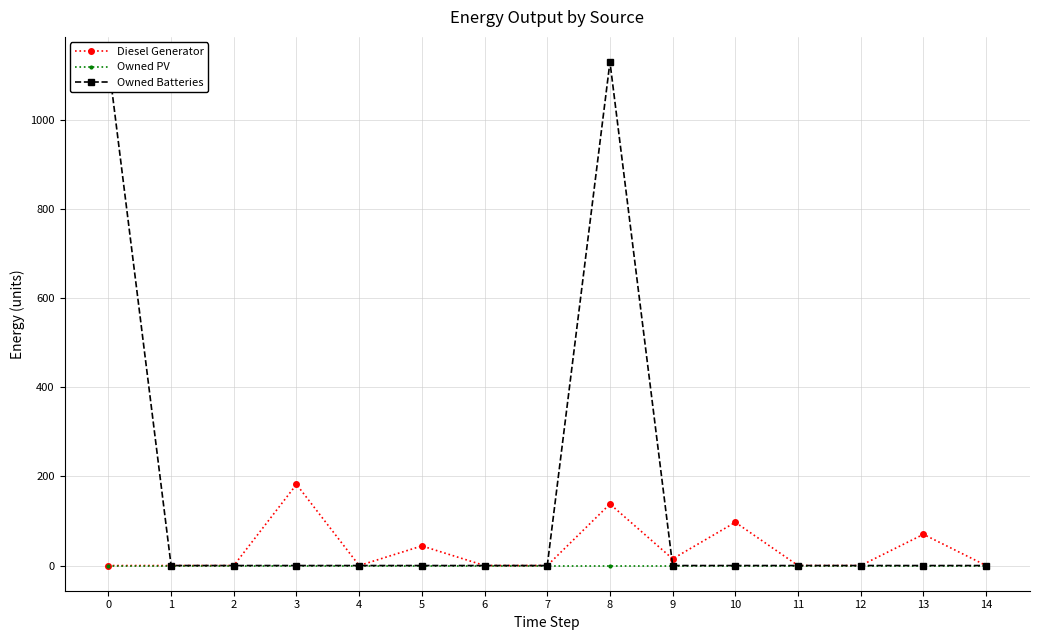

At which category is the sum across all series the highest?

8